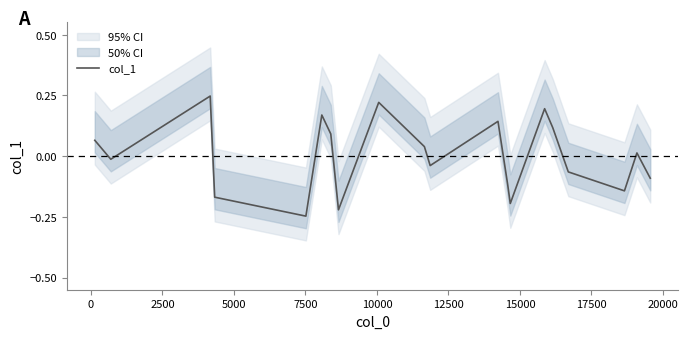

How many points are lower than both their immediate neighbors (excluding endpoints)?

6